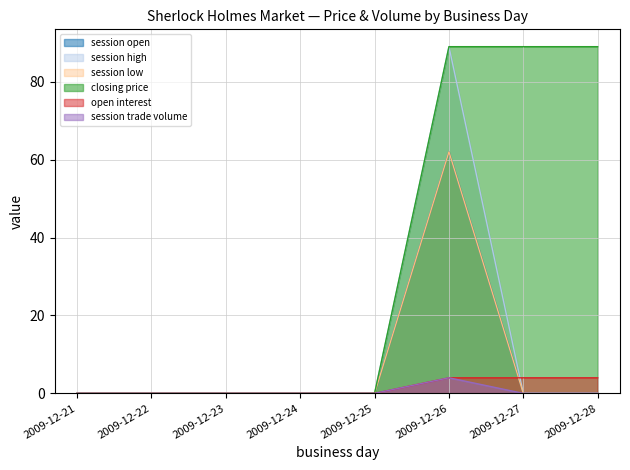

True or false: session high and closing price cross at least once.

False